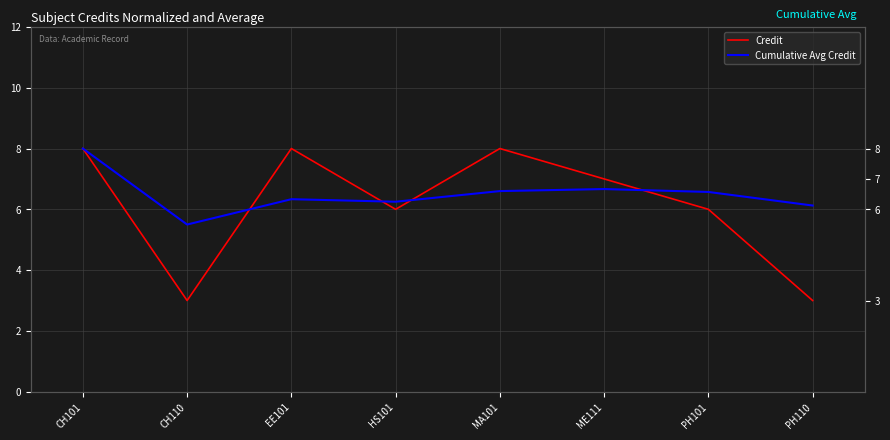

Does the chart display data point markers on the line(s)?

No